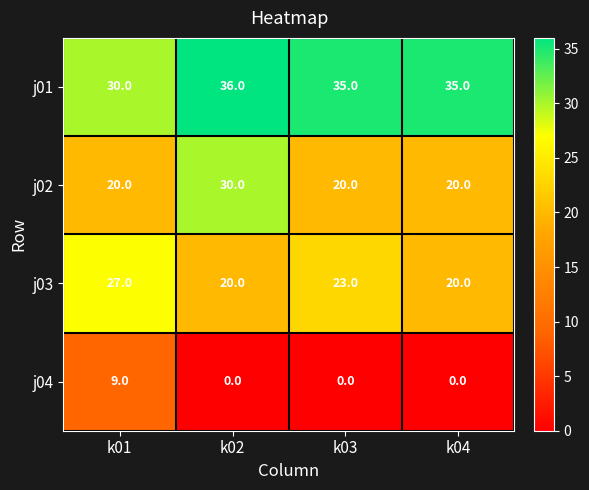

List the series in order of their peak value, highest first.

j01, j02, j03, j04